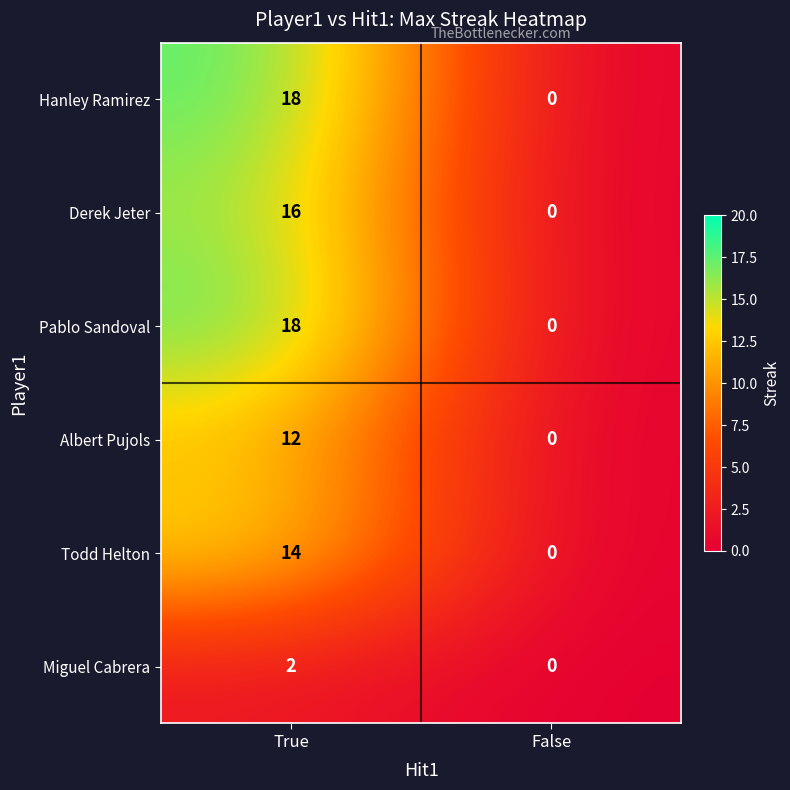

What is the spread (max minus min) of values at True?

16